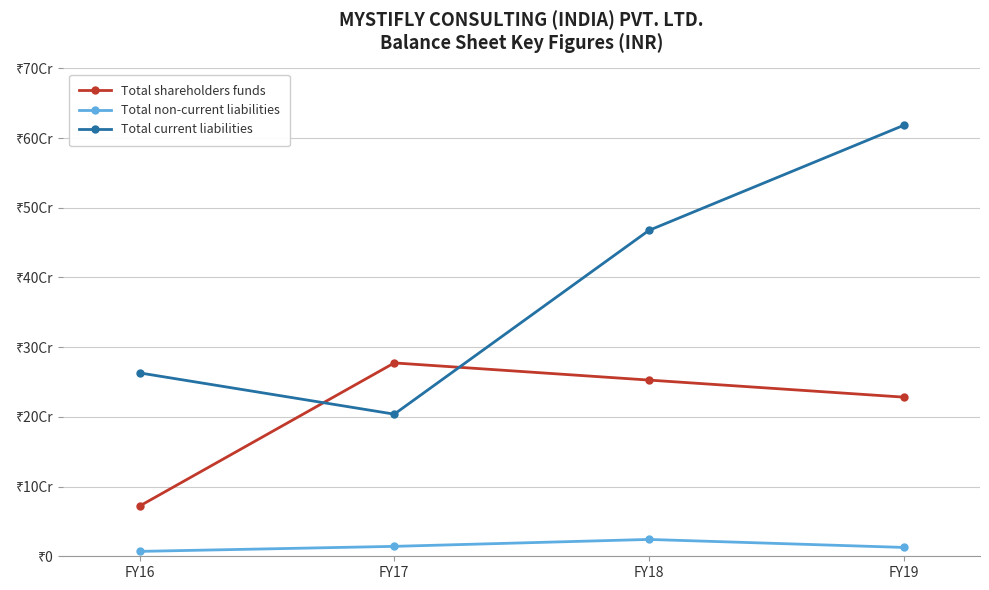

Reading left to right, list all the values displayed in this chart.

Total shareholders funds: FY16=72095646.5	FY17=277437801.0	FY18=252813953.0	FY19=228352216.0
Total non-current liabilities: FY16=7007256.0	FY17=14233332.0	FY18=24166800.0	FY19=12706251.0
Total current liabilities: FY16=263110503.5	FY17=203913131.0	FY18=467611957.0	FY19=618281835.0